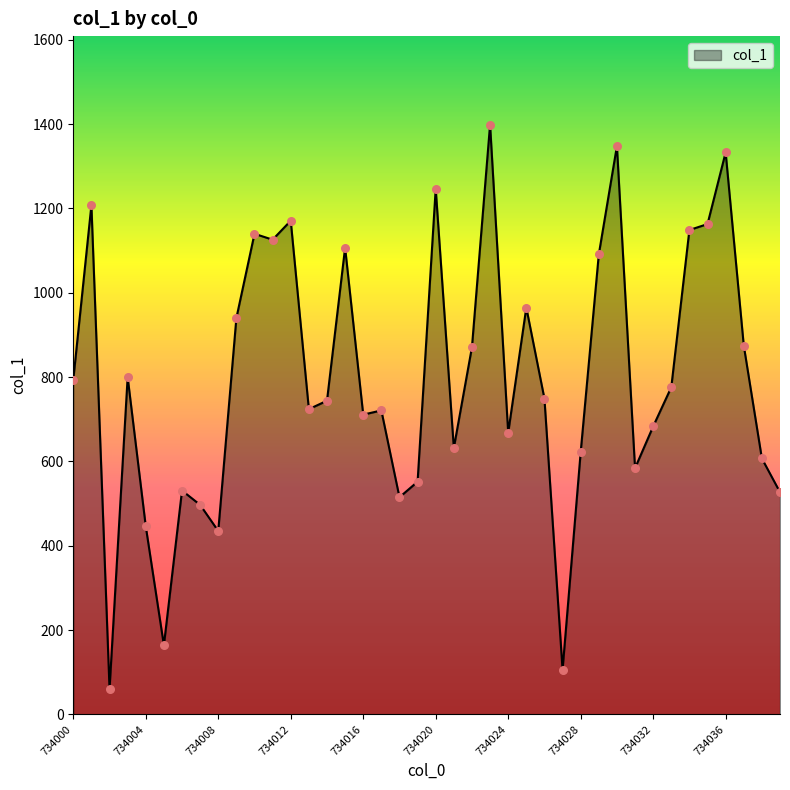

What is the smallest value displayed?

60